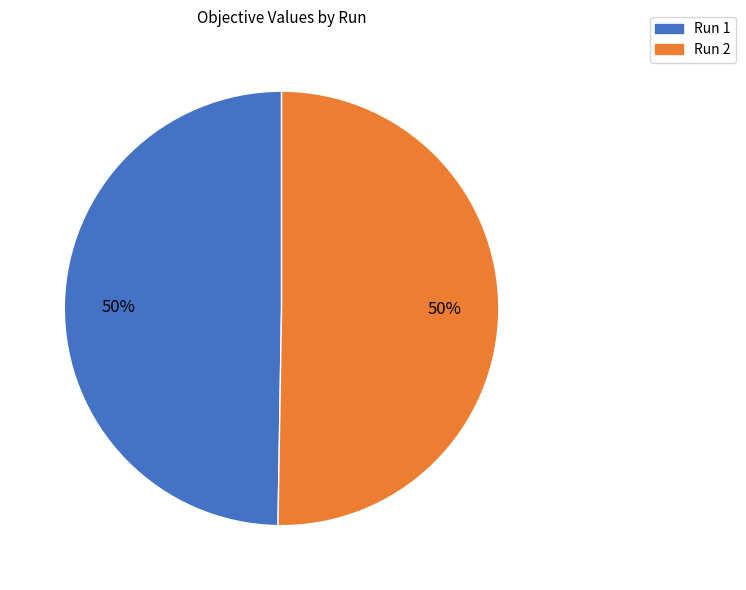

Which slice is the largest?

2